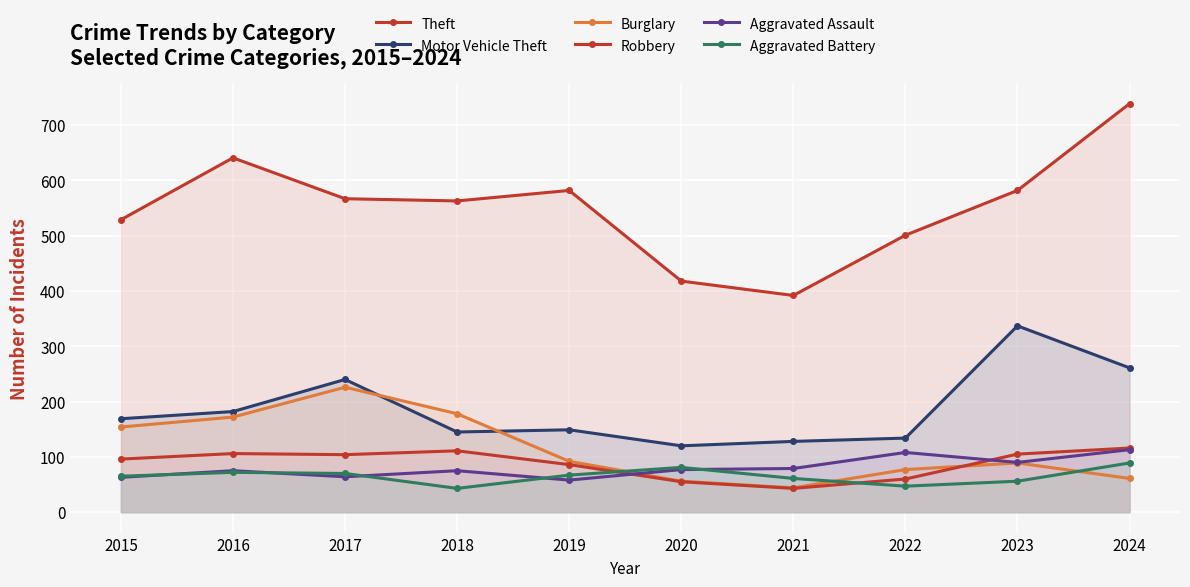

Which label corresponds to the smallest value in the chart?

2021